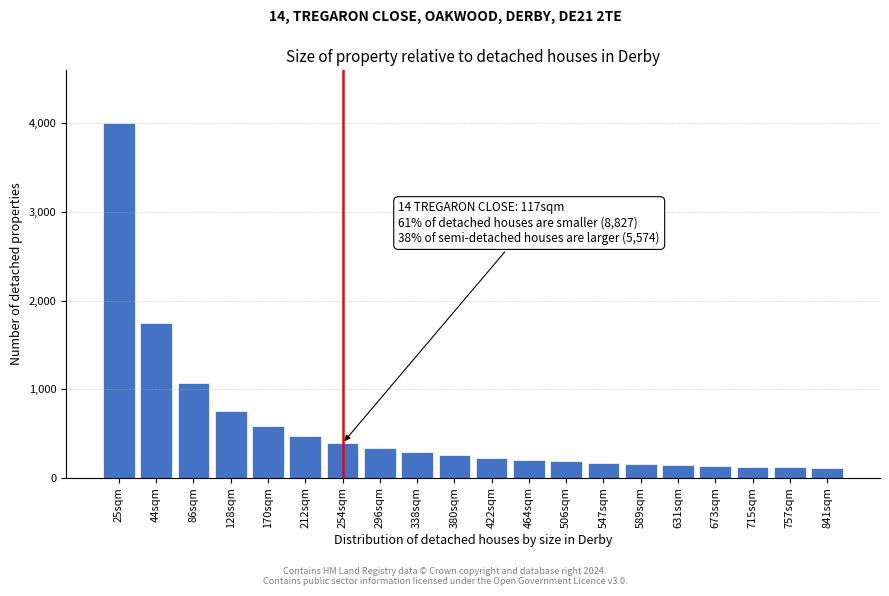

The value at 757sqm is 116. True or false?

True